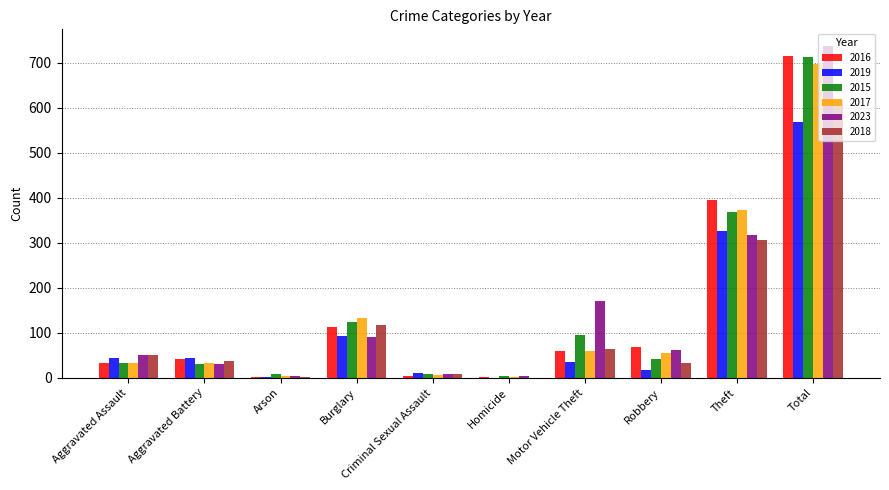

What is the sum of the 2017 values at Aggravated Battery and Burglary?

165